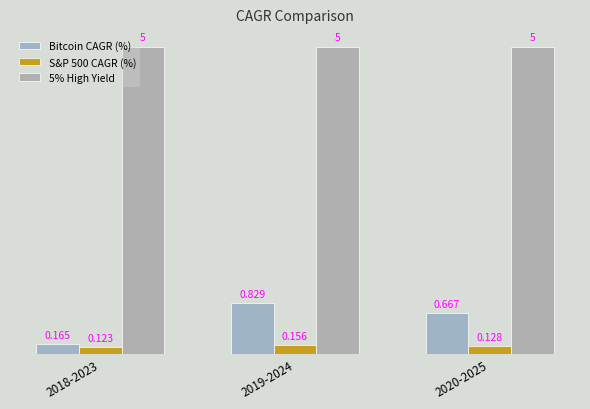

At which category does the chart reach its peak across all series?

2018-2023